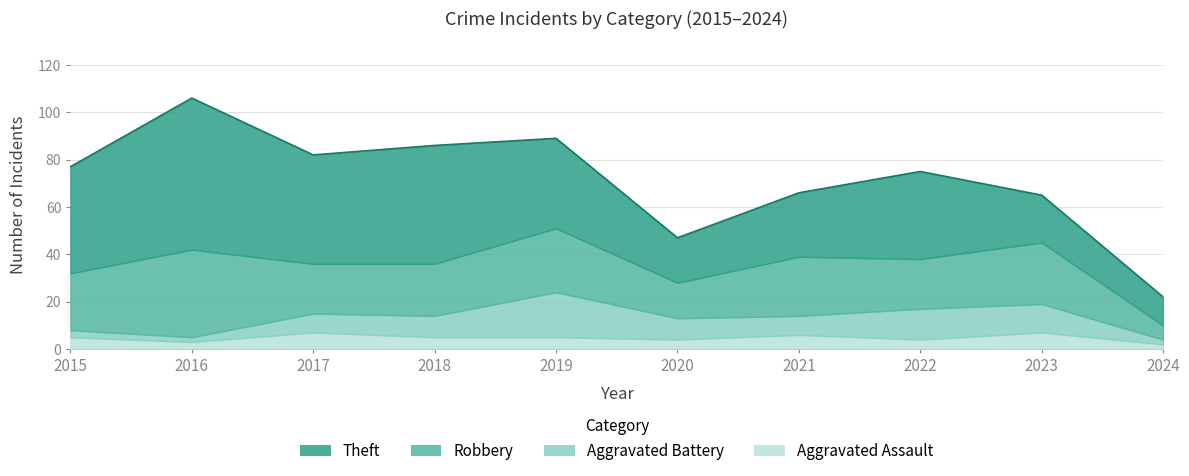

Which has a higher value, 2018 or 2020?

2018